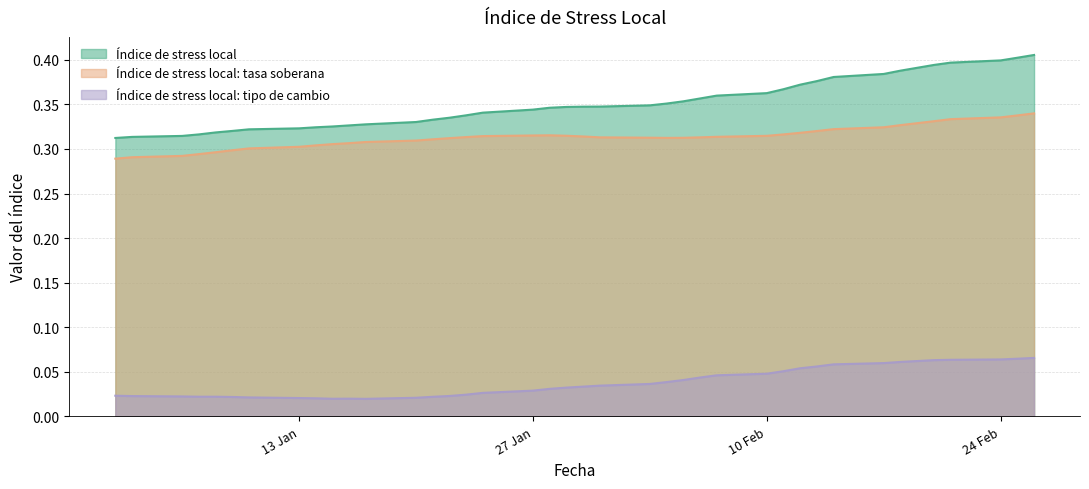

Does the chart have visible grid lines?

Yes